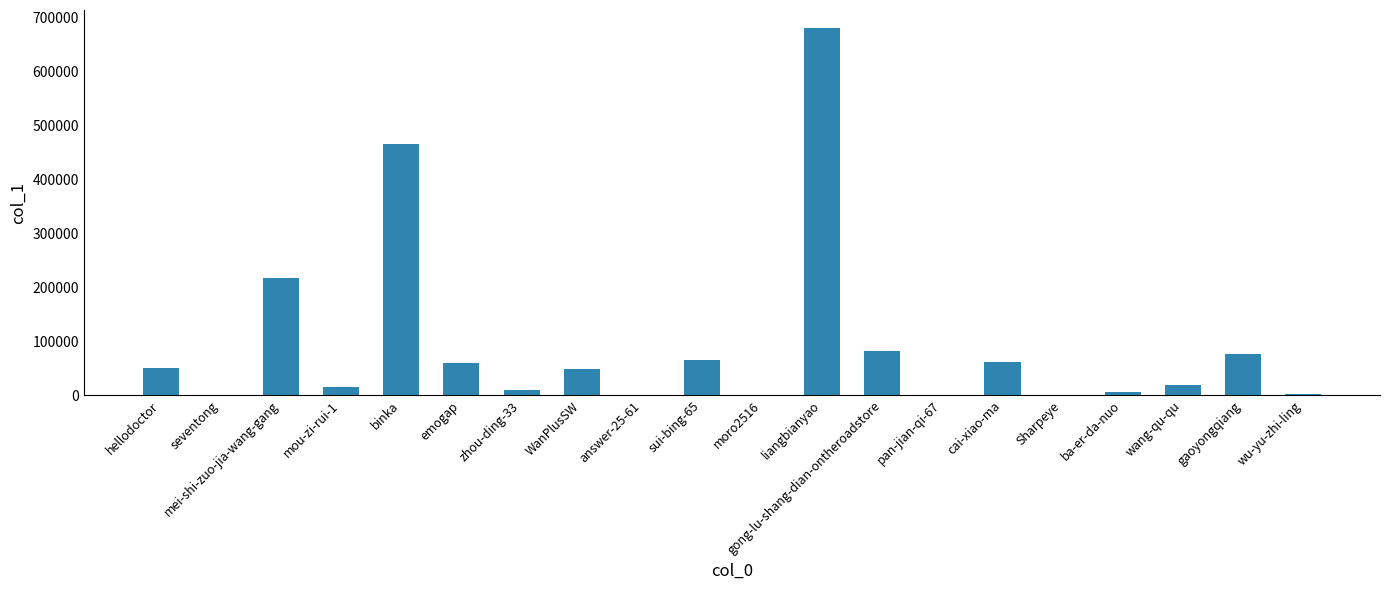

What value does the data have at cai-xiao-ma?

60841